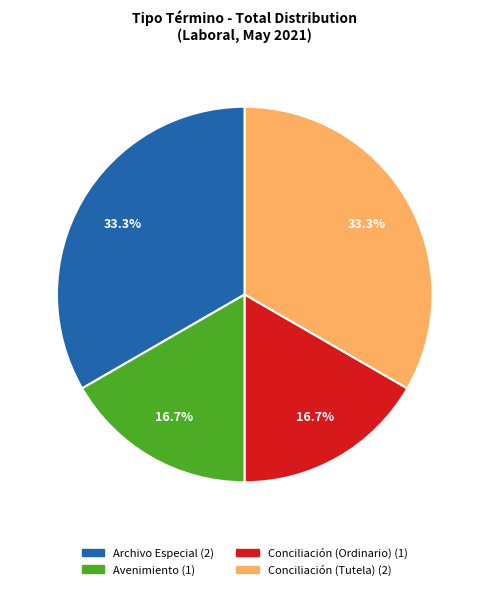

Is the sum of Conciliación (Tutela) and Archivo Especial greater than half?

Yes